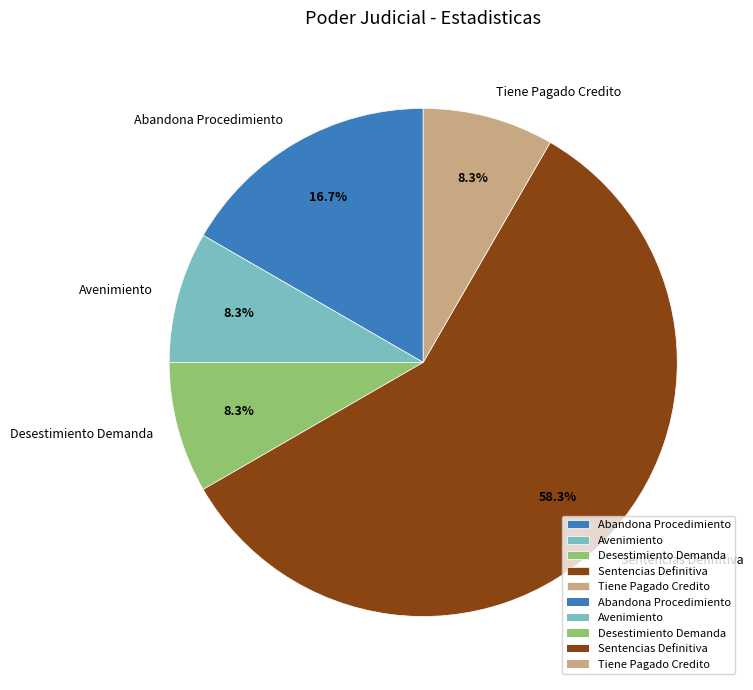

Is Abandona Procedimiento the majority of the pie?

No